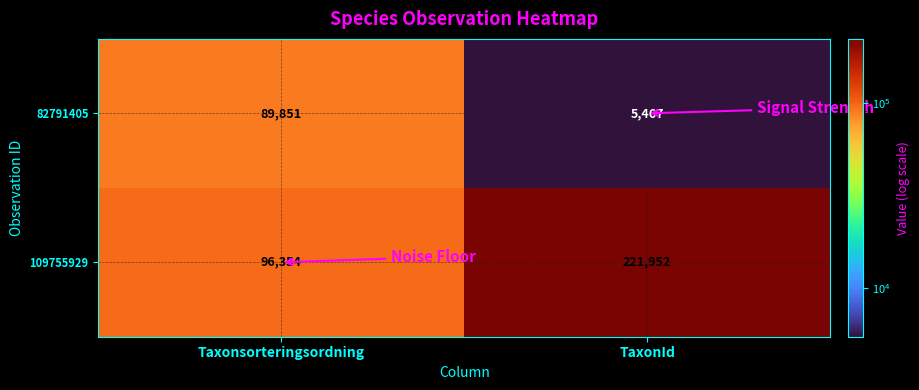

Rank the series by their average value, from lowest to highest.

82791405, 109755929